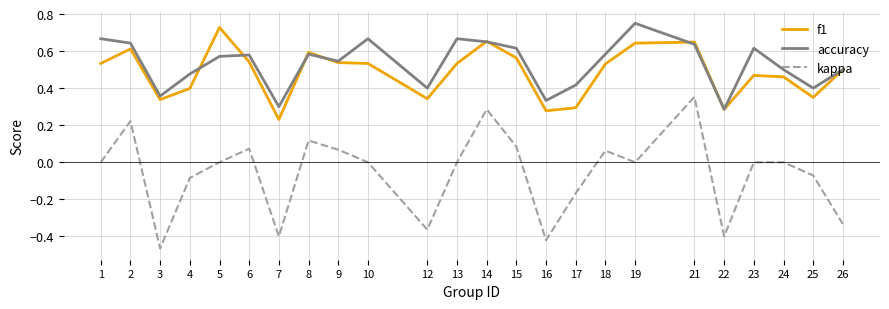

Which category has the lowest value in the kappa series?

3